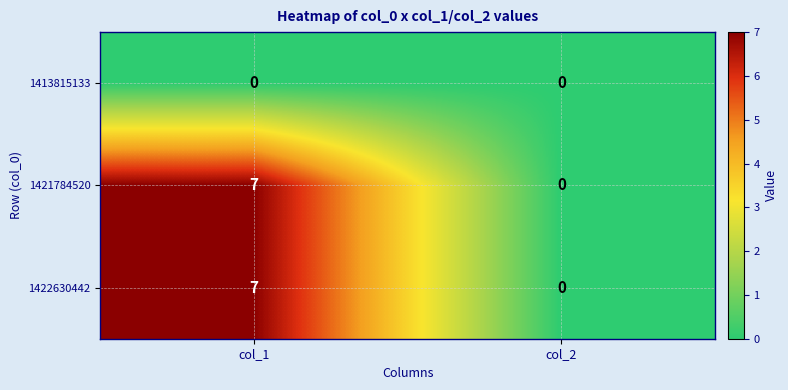

Reading left to right, list all the values displayed in this chart.

1413815133: col_1=0	col_2=0
1421784520: col_1=7	col_2=0
1422630442: col_1=7	col_2=0